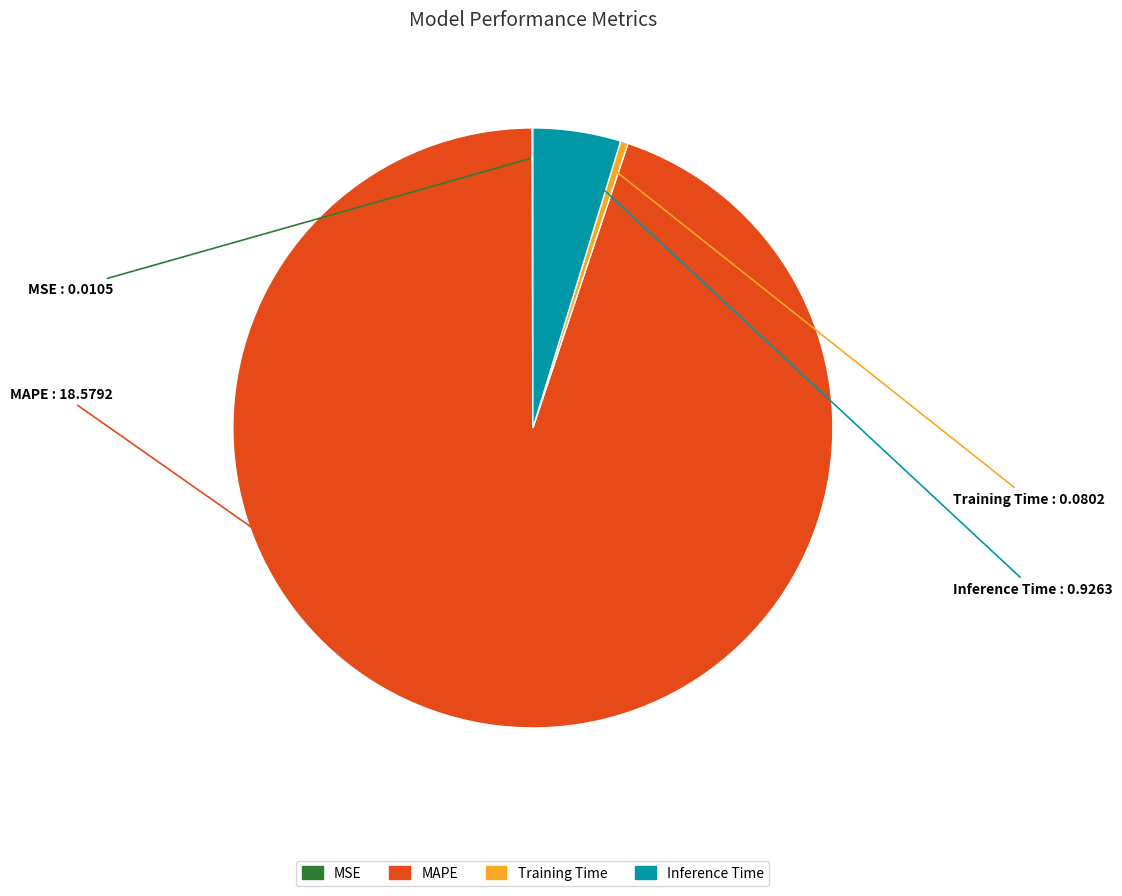

What is the largest slice in the pie chart?

MAPE